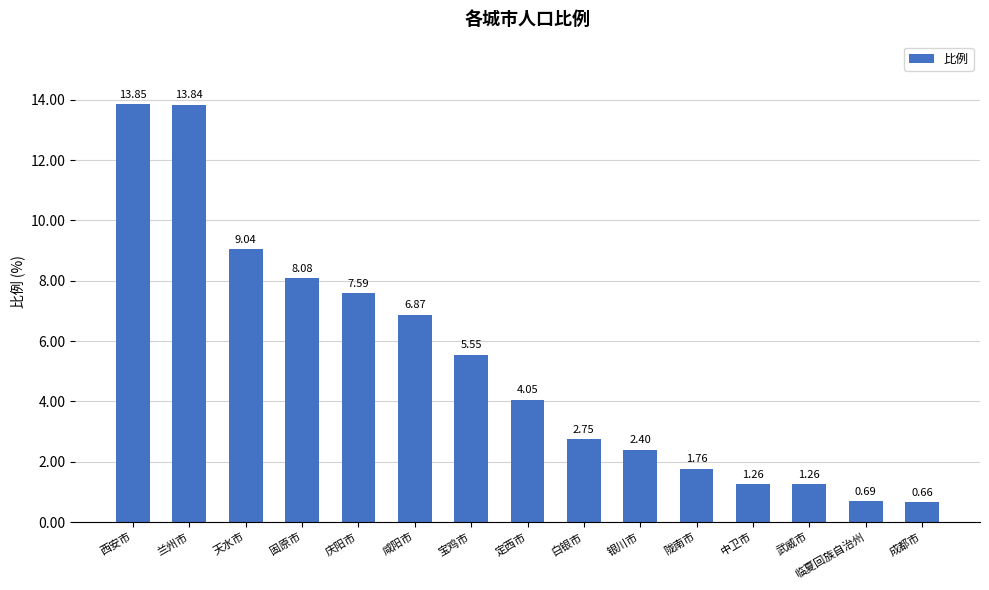

The value at 固原市 is 8.1. True or false?

True